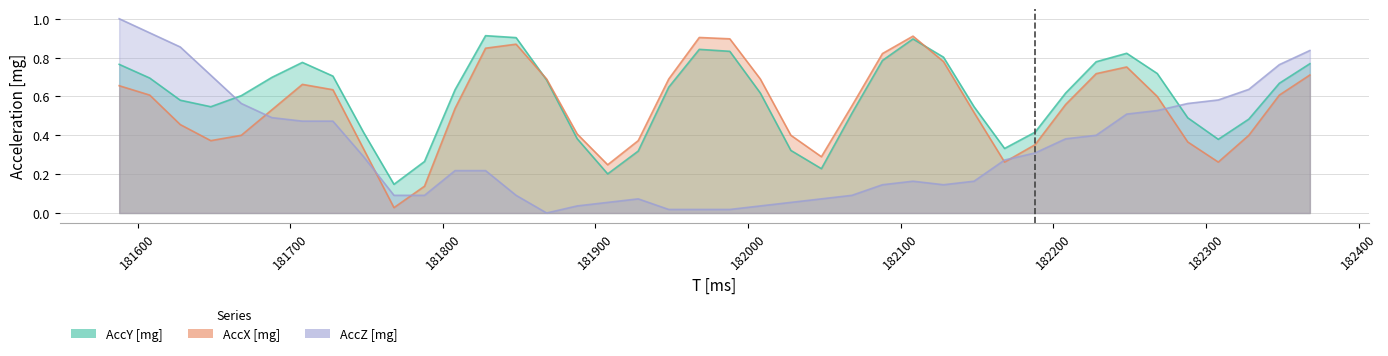

Which category has the lowest value across all series?

181868